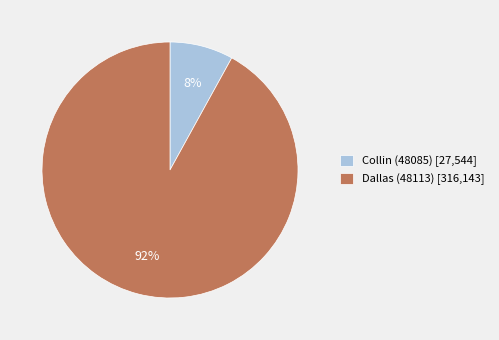

What percentage is the Collin (48085) [27,544] slice, to the nearest percent?

8%